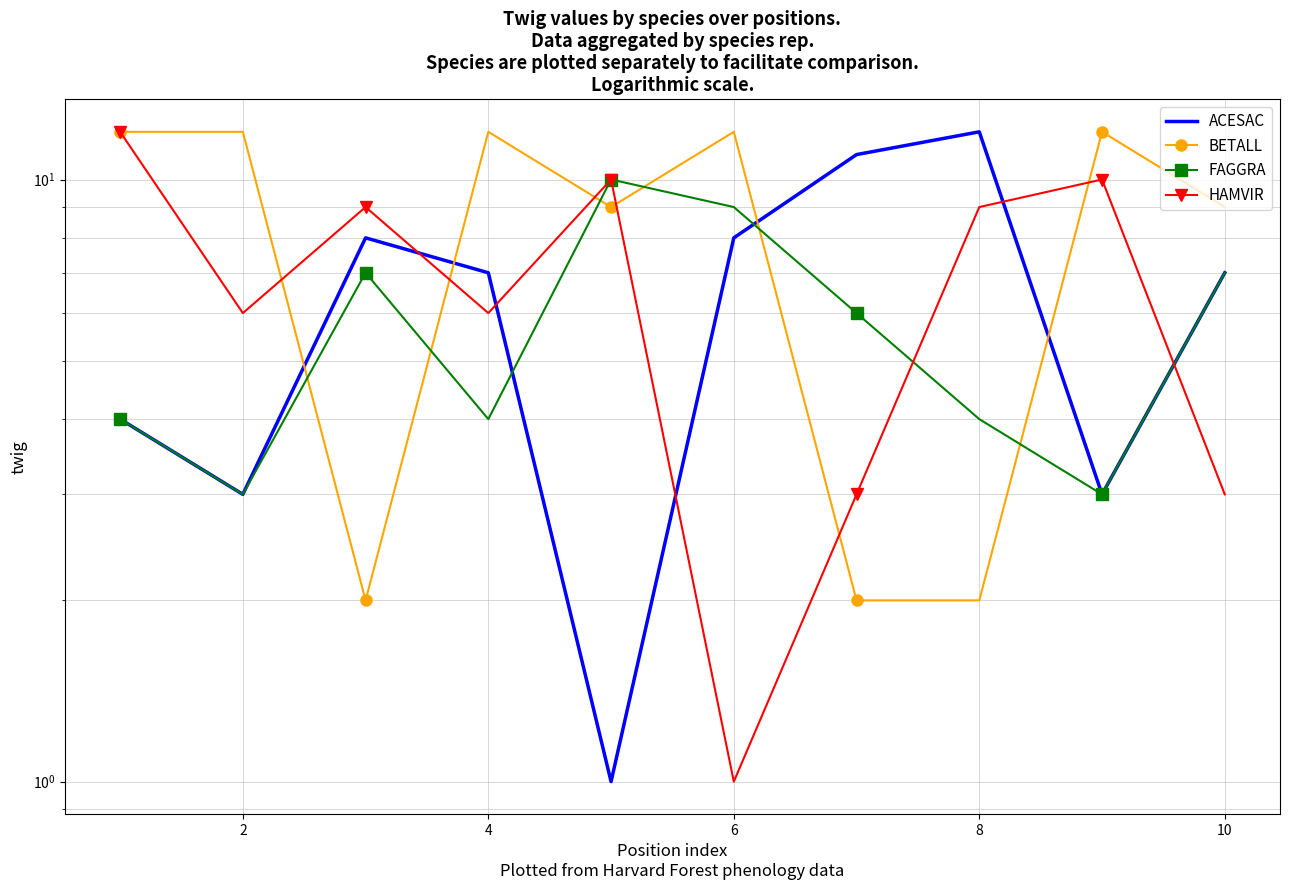

True or false: BETALL has a value of 21 at 4.

False